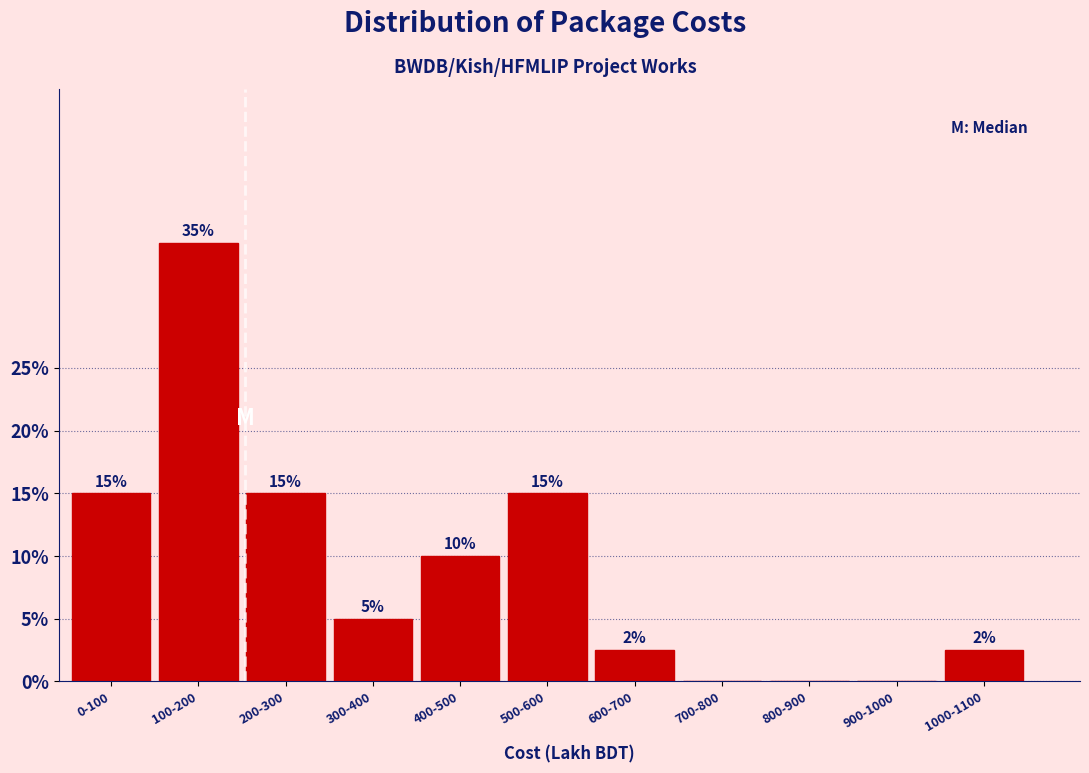

What is the approximate value at 0-100?

15.0